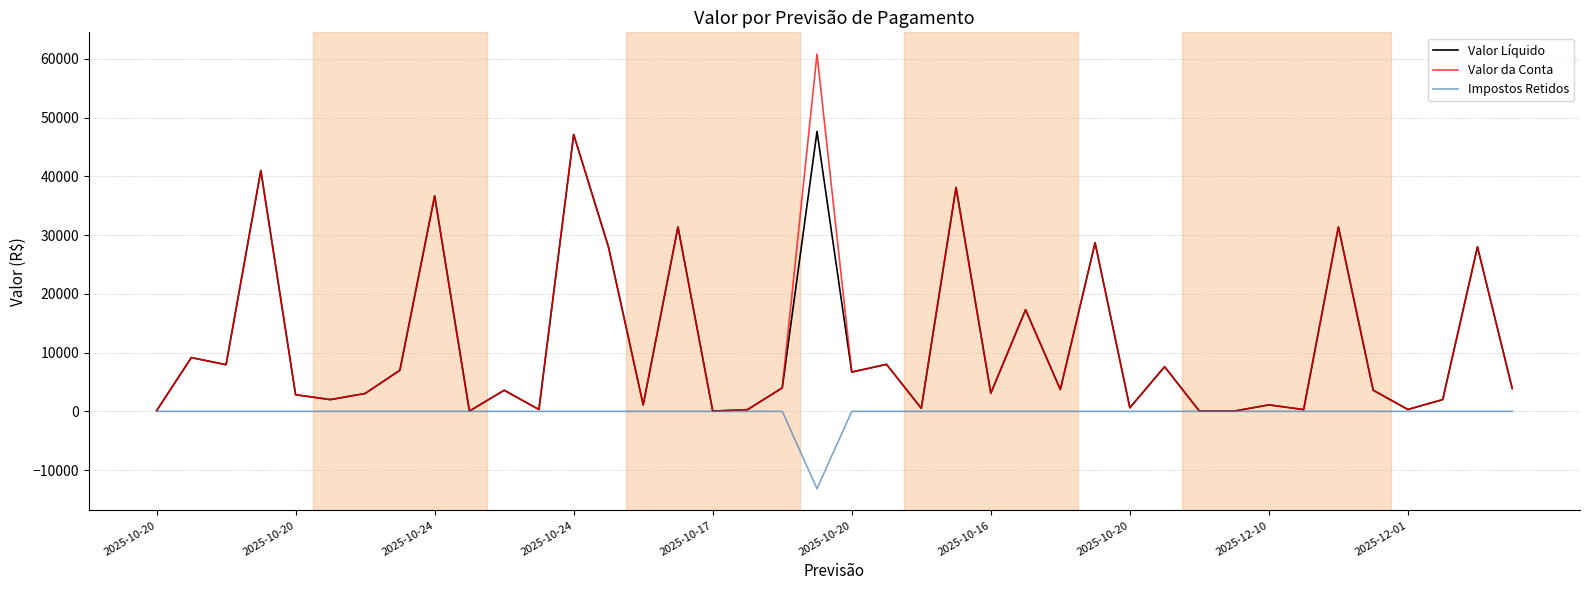

List the series in order of their peak value, lowest first.

Impostos Retidos, Valor Líquido, Valor da Conta